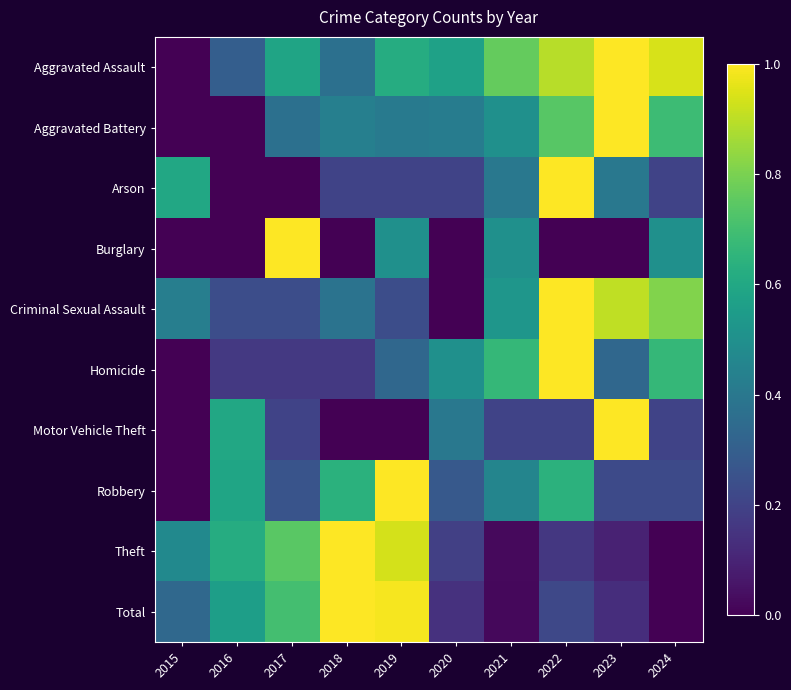

At 2024, list the series in order from largest to smallest.

Aggravated Assault, Criminal Sexual Assault, Aggravated Battery, Homicide, Burglary, Robbery, Arson, Motor Vehicle Theft, Theft, Total